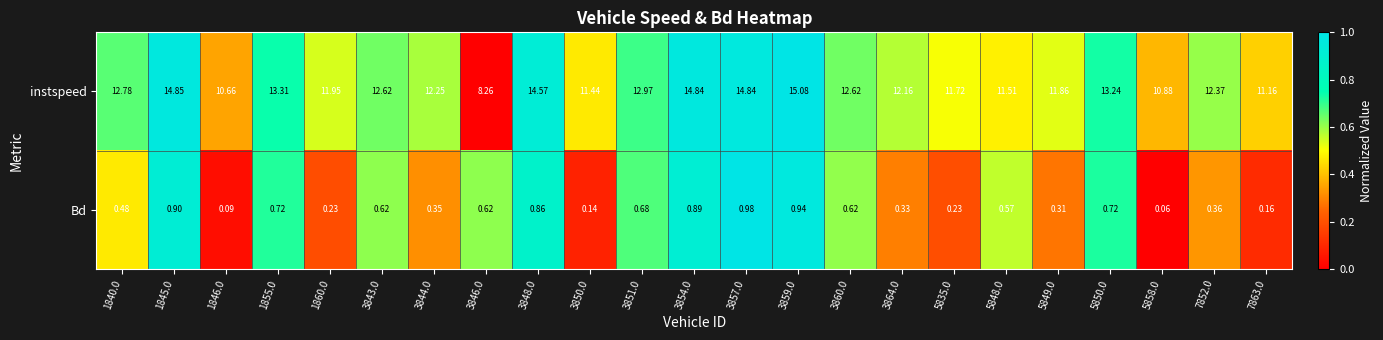

At 3854.0, list the series in order from smallest to largest.

Bd, instspeed